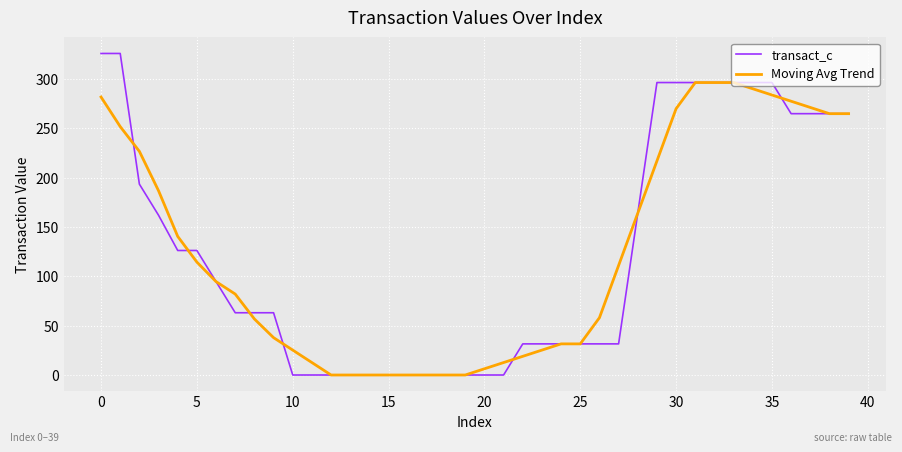

Rank the series by their maximum value, from highest to lowest.

transact_c, Moving Avg Trend